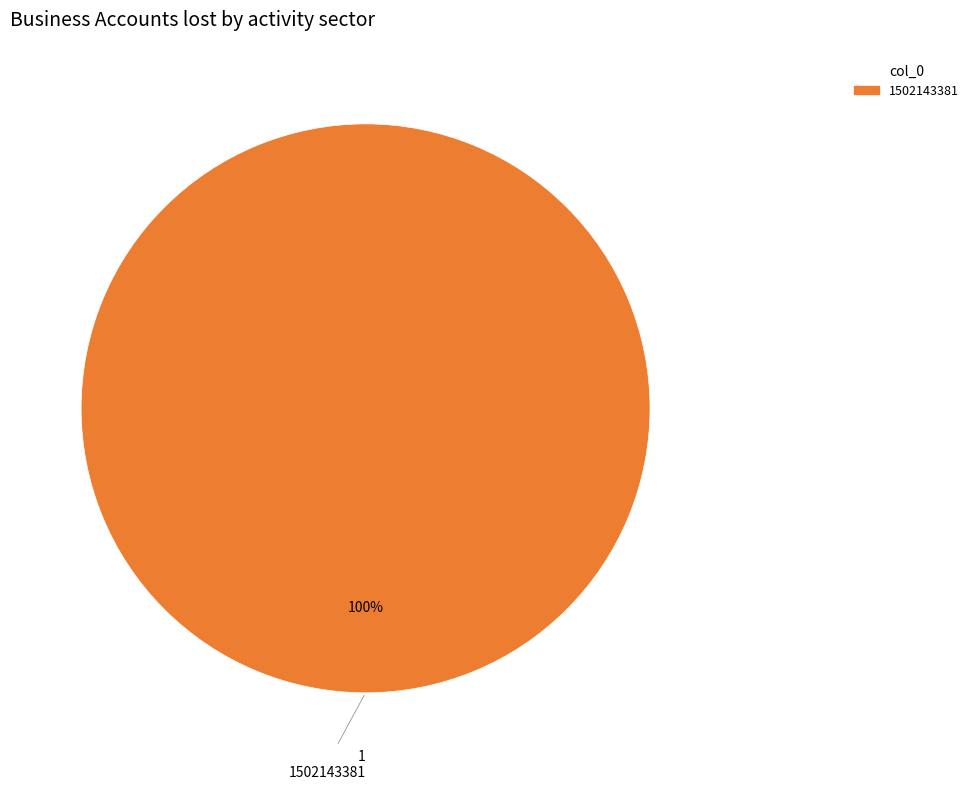

Does any single category account for the majority?

Yes